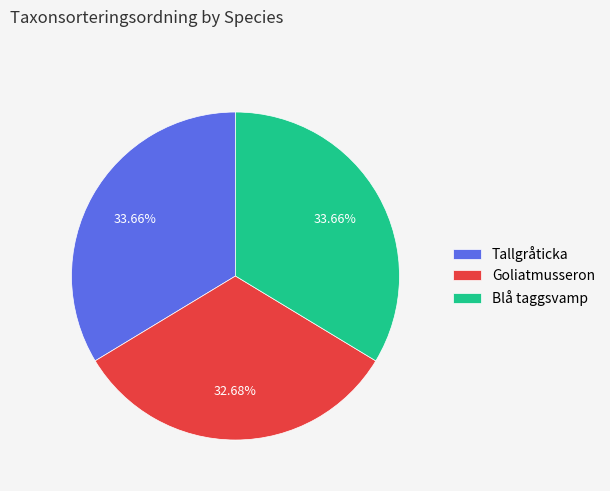

Is it true that Tallgråticka is 45% of the pie?

False